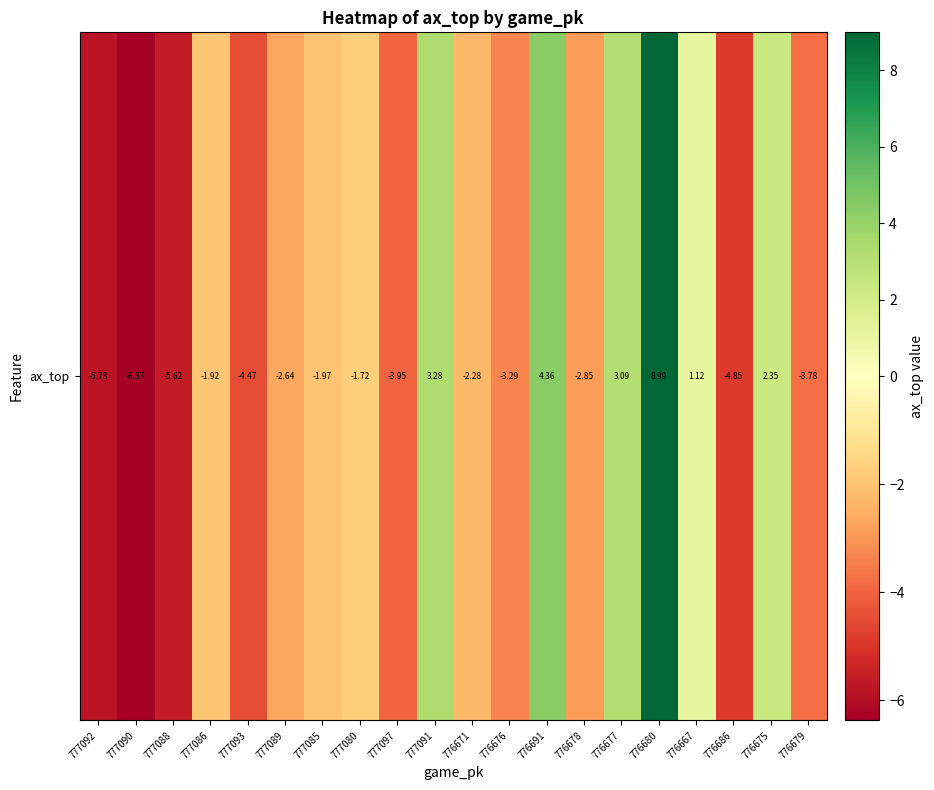

Which label corresponds to the largest value in the chart?

776680